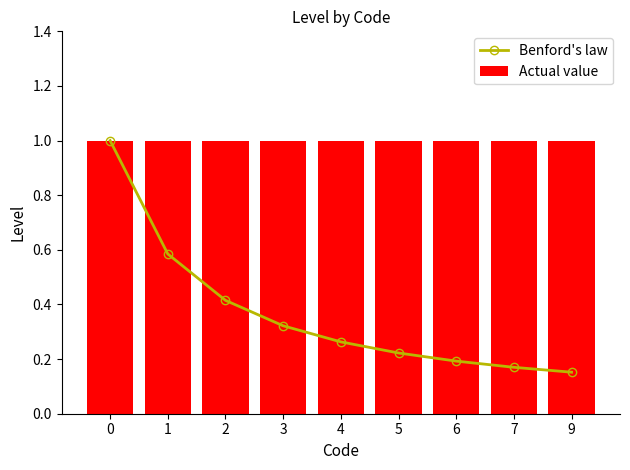

Reading right to left, list all the values displayed in this chart.

Benford's law: 9=0.2	7=0.2	6=0.2	5=0.2	4=0.3	3=0.3	2=0.4	1=0.6	0=1.0
Actual value: 9=1.0	7=1.0	6=1.0	5=1.0	4=1.0	3=1.0	2=1.0	1=1.0	0=1.0